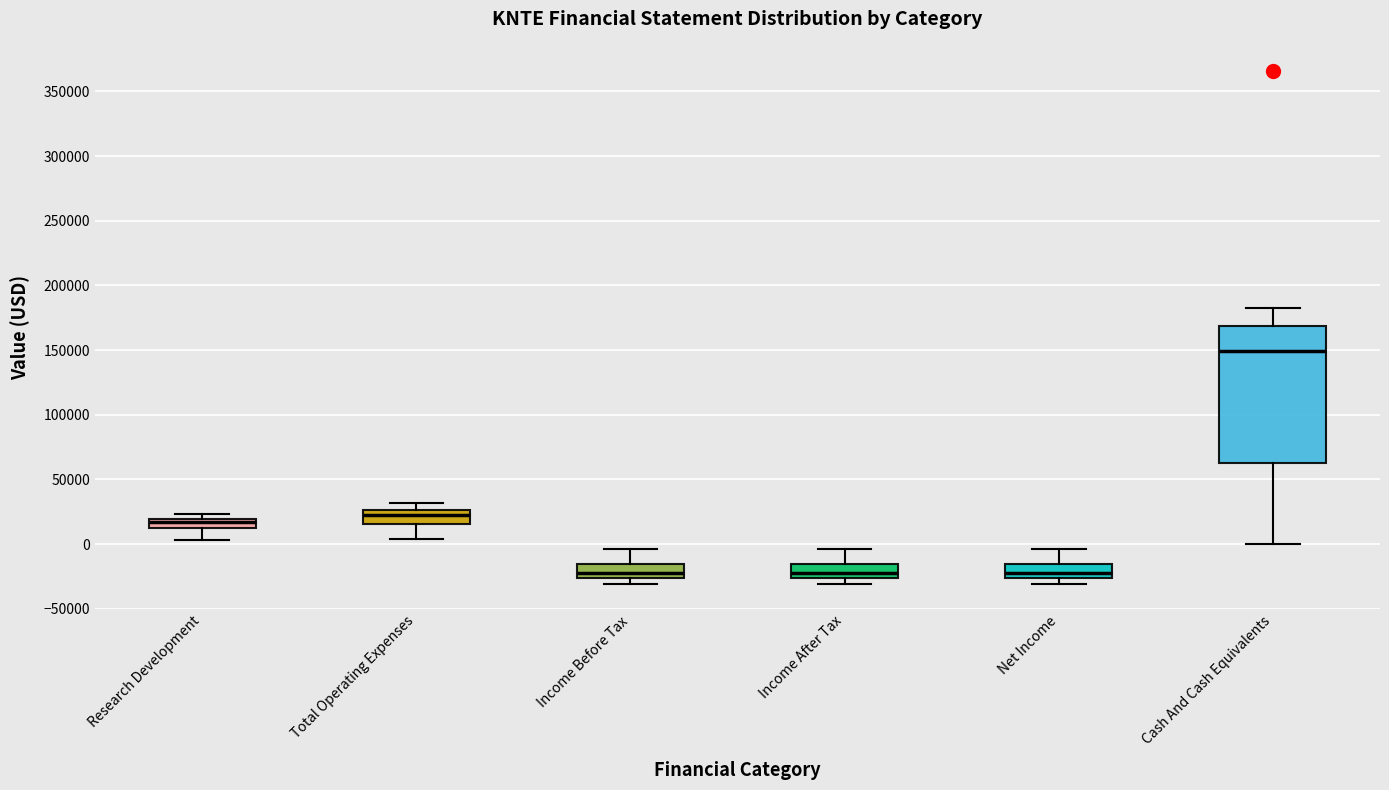

Where is the lower edge of the box for Income After Tax on the y-axis? The values are not printed on the chart, so give them approximately, as read against the axis.

-25000